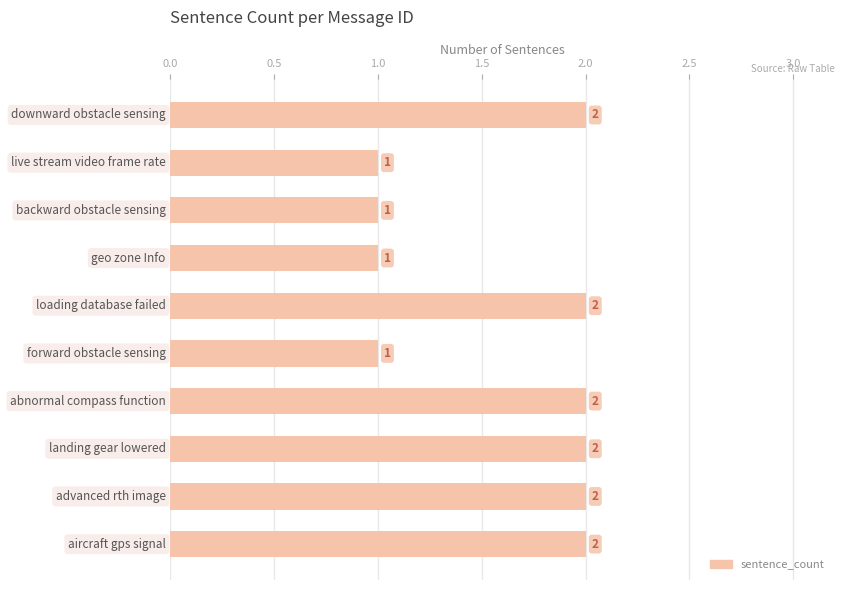

Reading top to bottom, transcribe all the data shown in this chart.

2	1	1	1	2	1	2	2	2	2